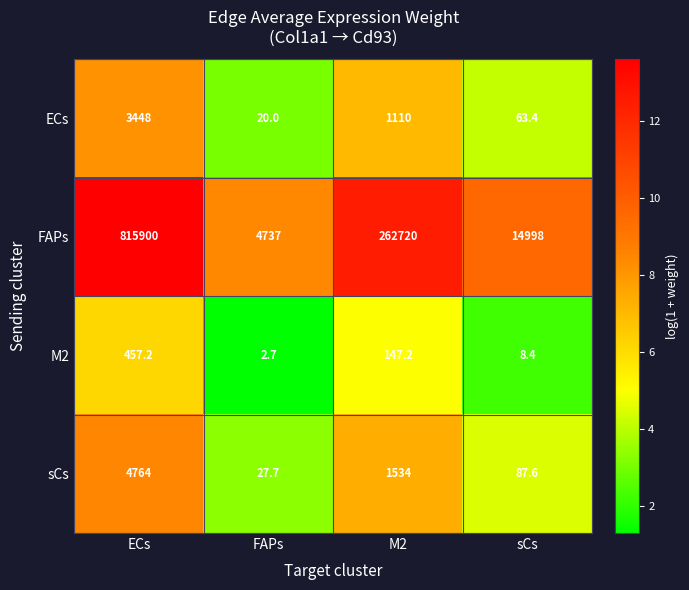

What is the greatest value displayed?

815900.0